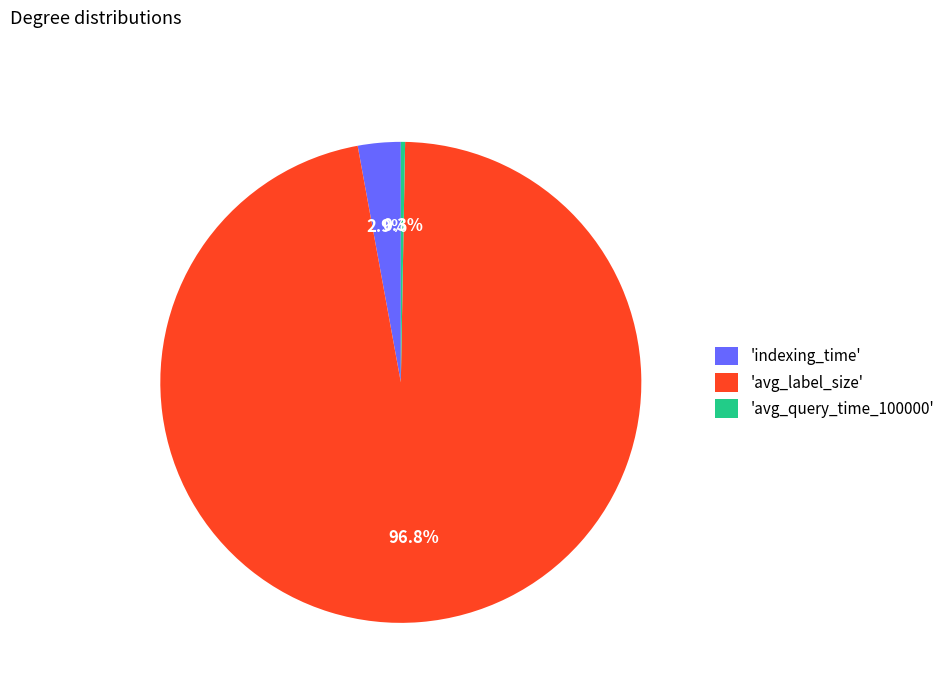

What is the smallest slice in the pie chart?

'avg_query_time_100000'